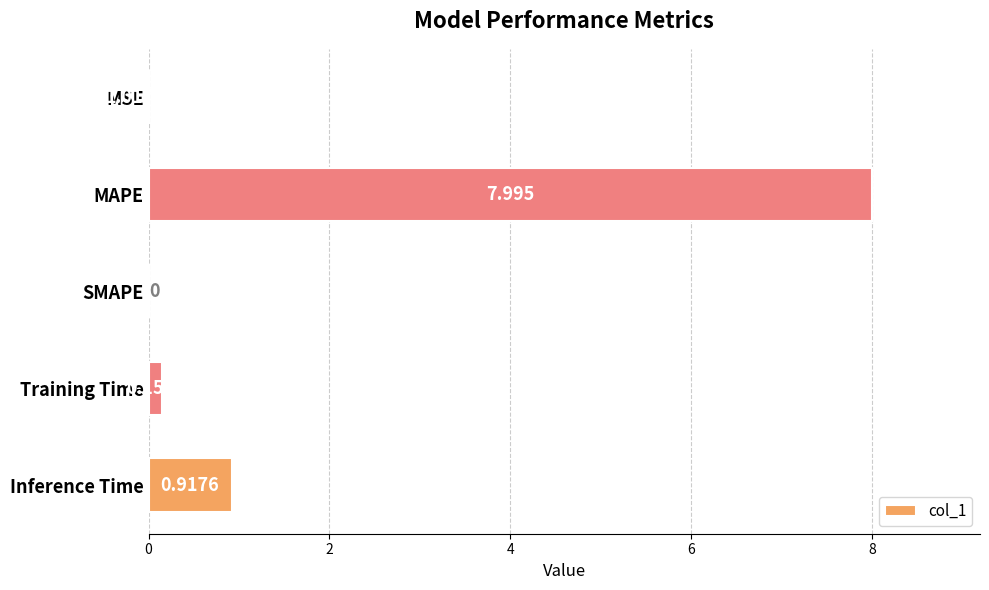

Between MSE and MAPE, which is larger?

MAPE